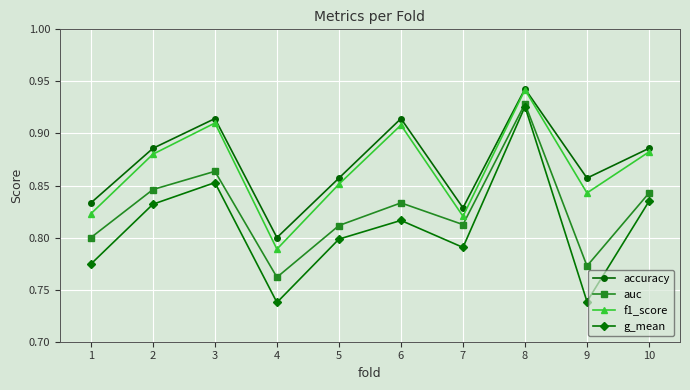

At which category does f1_score reach its first local peak?

3